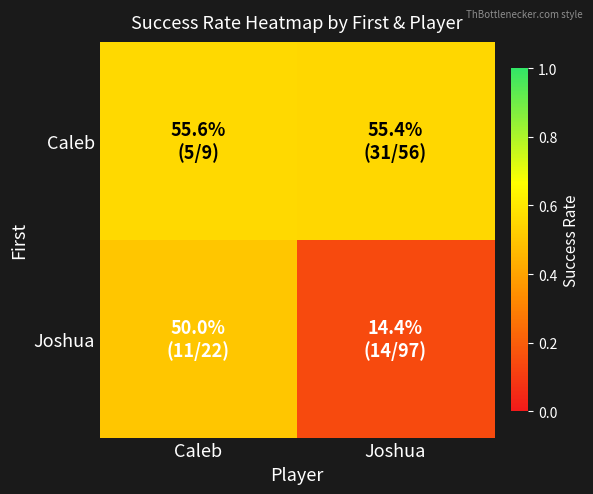

List the series in order of their peak value, lowest first.

Joshua, Caleb